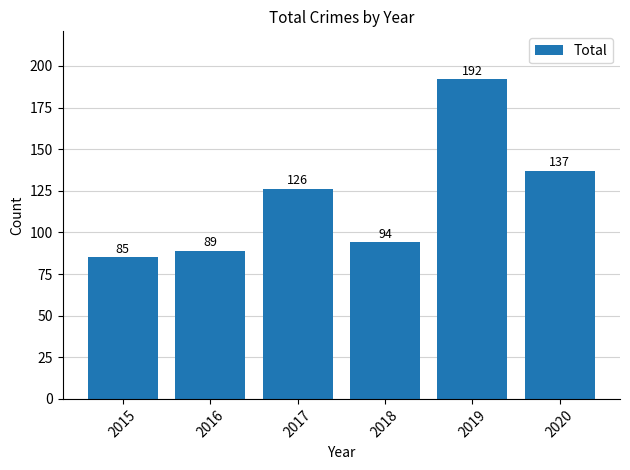

Count the number of data series in this chart.

1